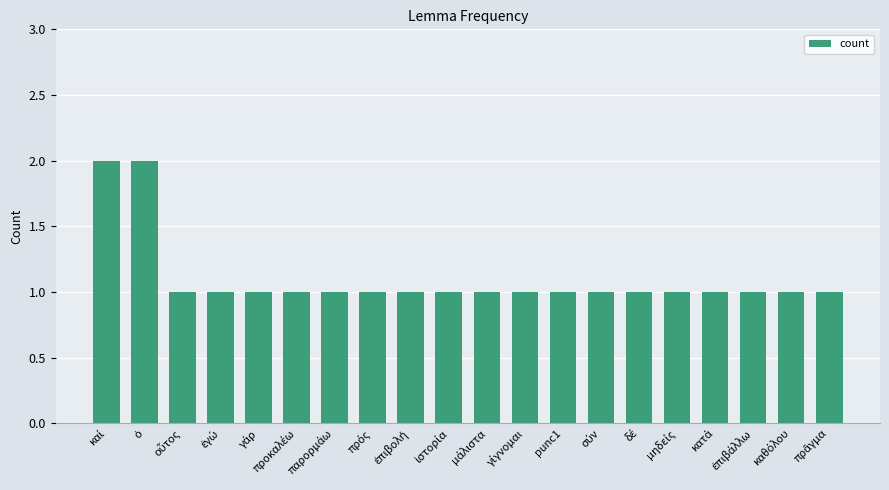

How many series are shown in this chart?

1